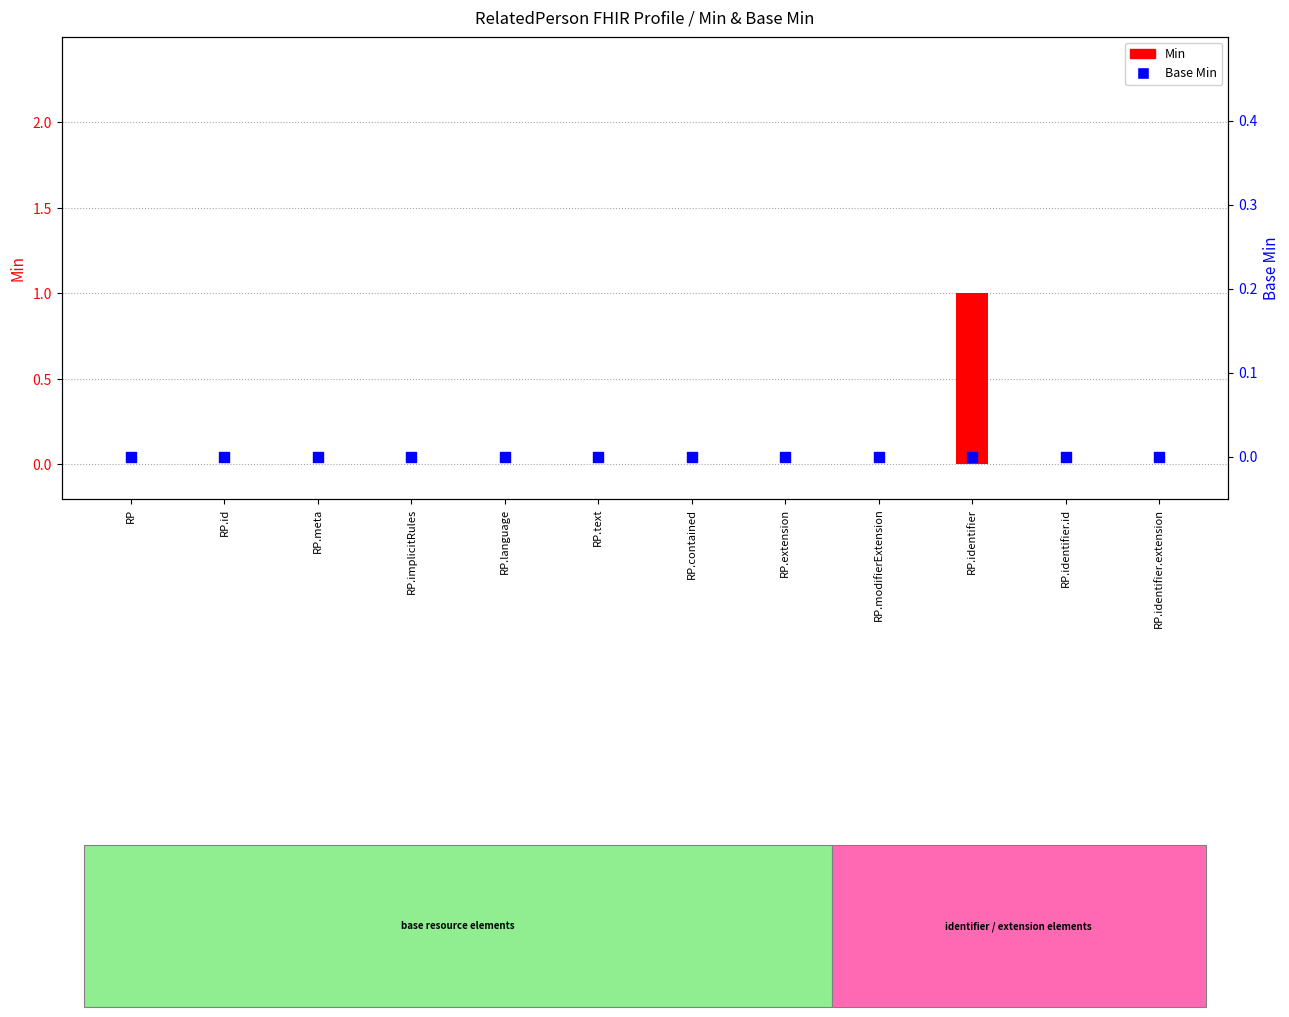

What are all the series names shown in the legend?

Min, Base Min